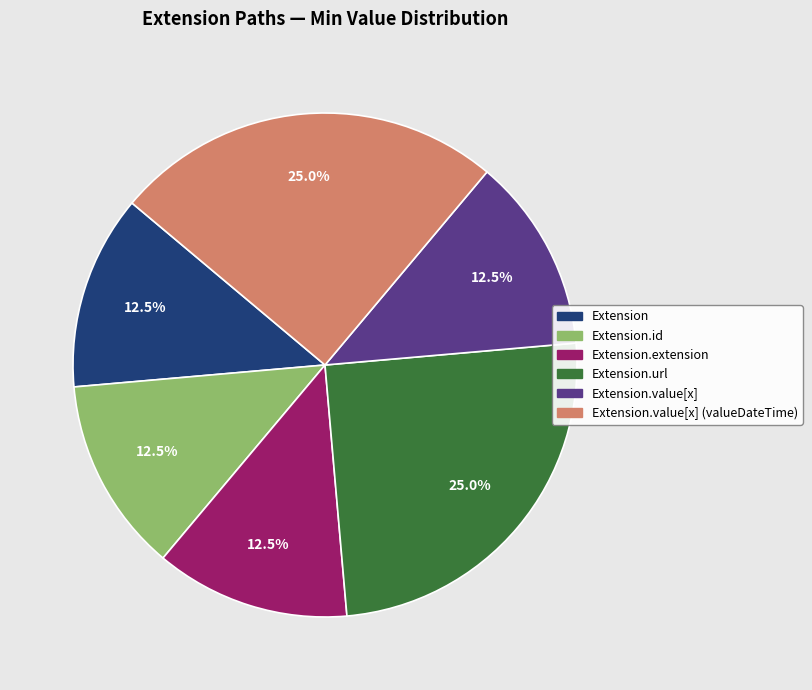

Does any single category account for the majority?

No